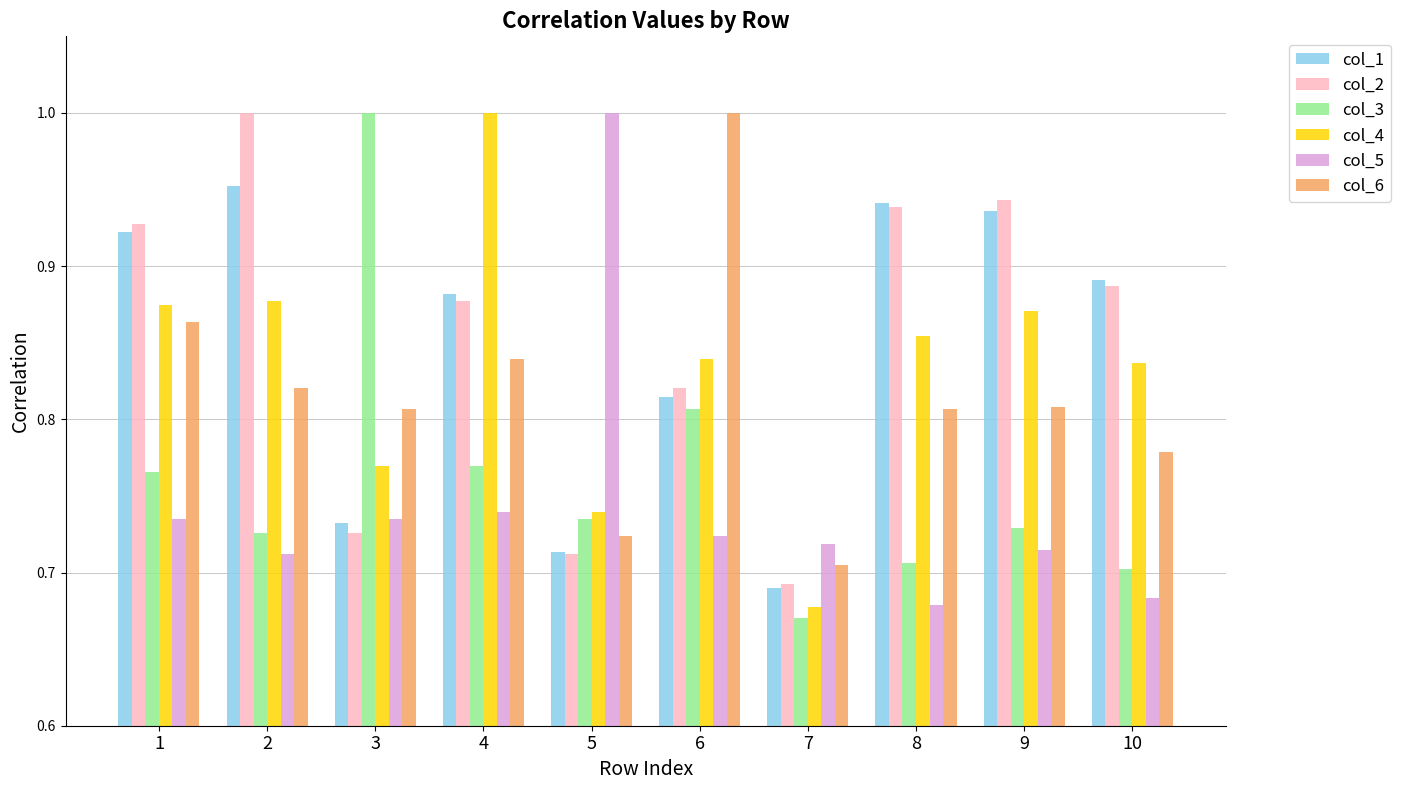

The value of col_3 at 8 is 1.2. True or false?

False